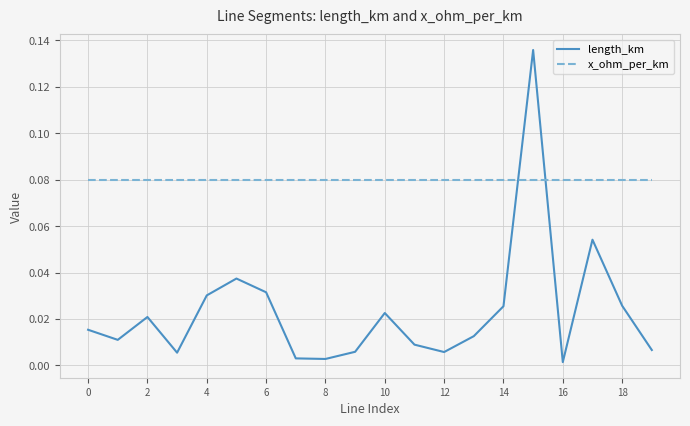

How many lines are shown in the chart?

2